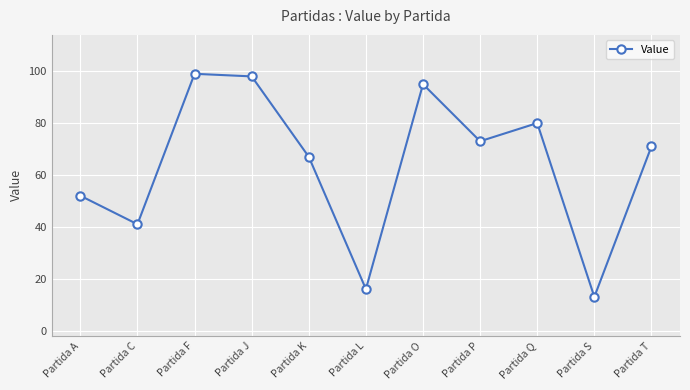

How many series are shown in this chart?

1